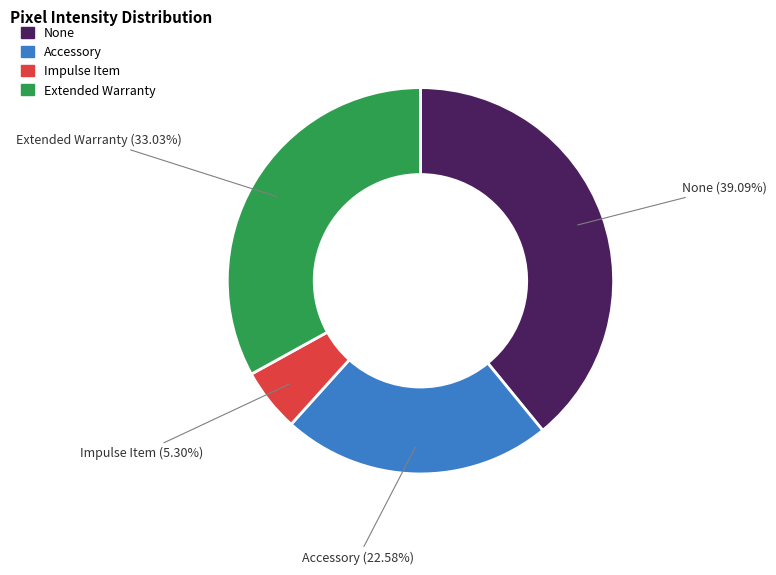

Is there a majority slice in this chart?

No